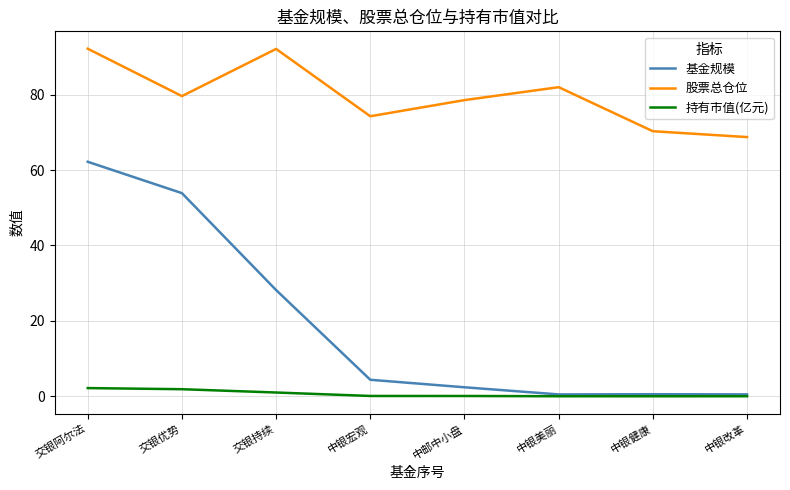

What is the difference between the 持有市值(亿元) values at 交银阿尔法 and 交银持续?

1.2